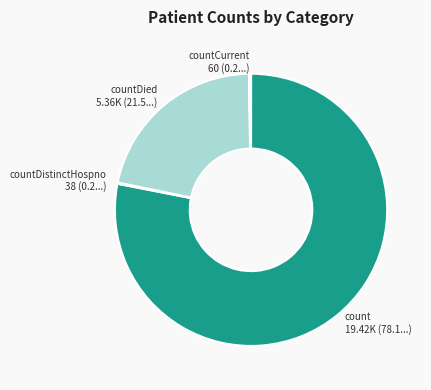

Combined, do countDied and count account for over 50%?

Yes